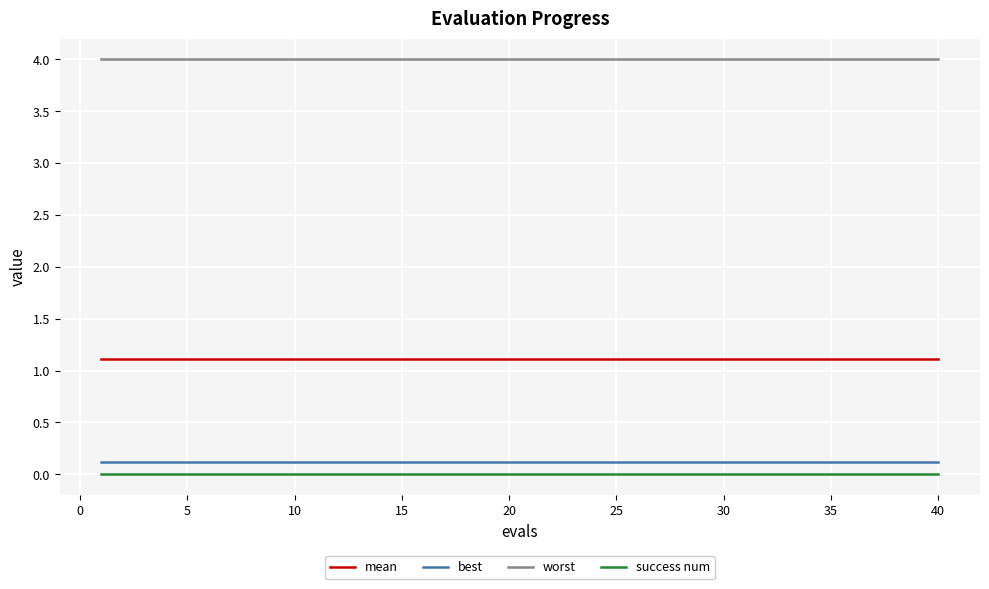

True or false: mean and worst intersect in this chart.

False